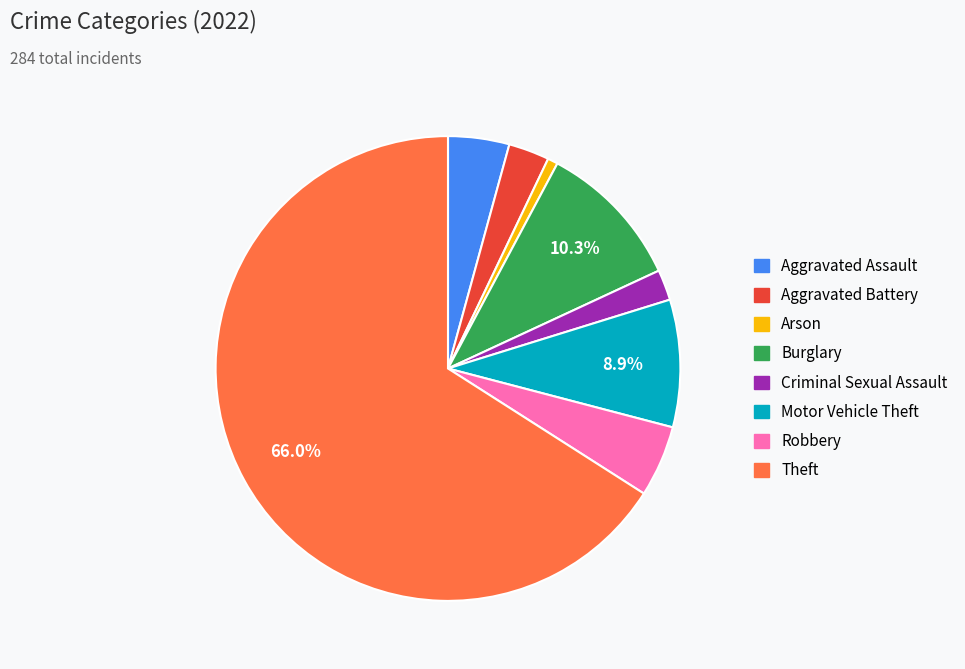

Is it true that Arson is 11% of the pie?

False